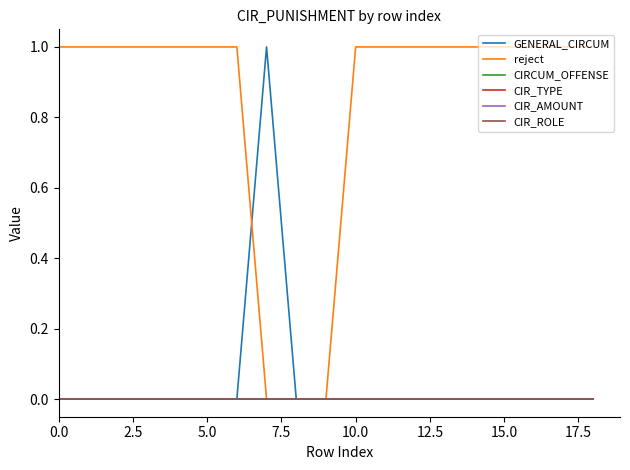

Does the chart display data point markers on the line(s)?

No